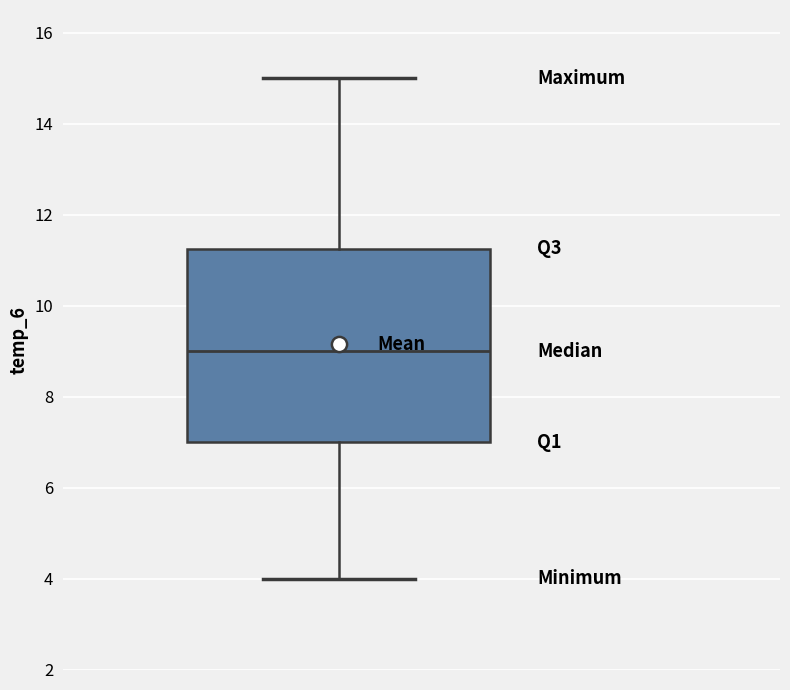

Read this box plot against the y-axis: the position of the median line, the range covered by the box, and the ends of both whiskers. The values are not printed on the chart, so give them approximately, as read against the axis.

median 9.0, box 7.0 to 11.2, whiskers 4.0 to 15.0